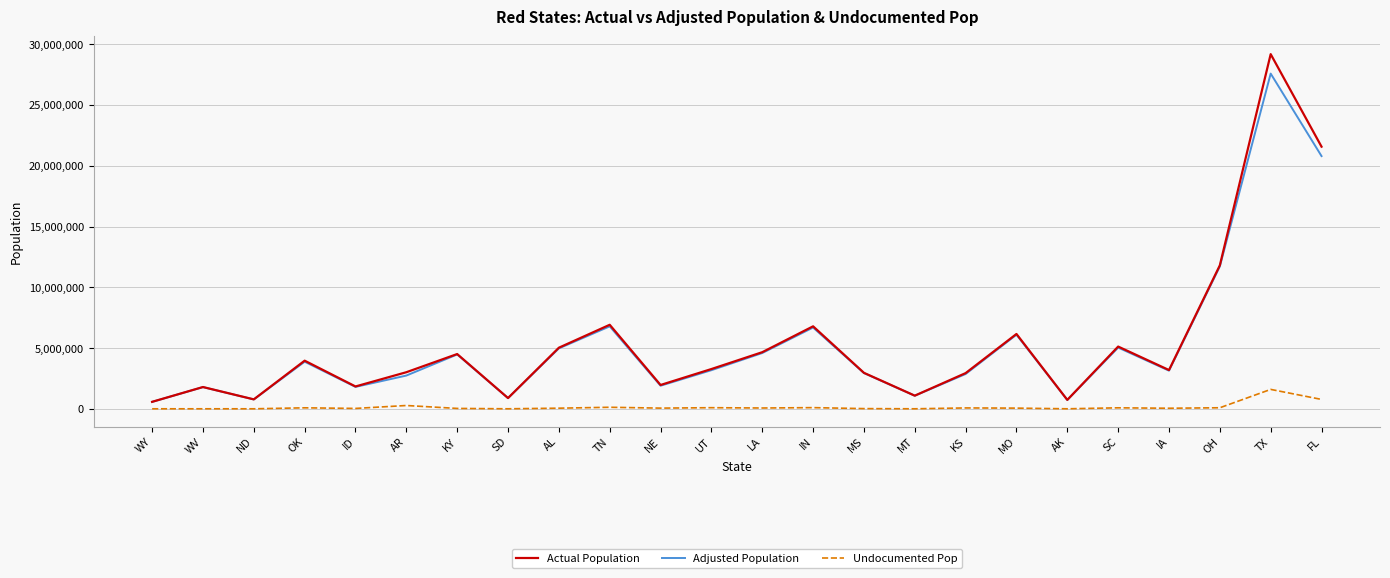

Between KY and FL, which series saw the biggest shift?

Actual Population